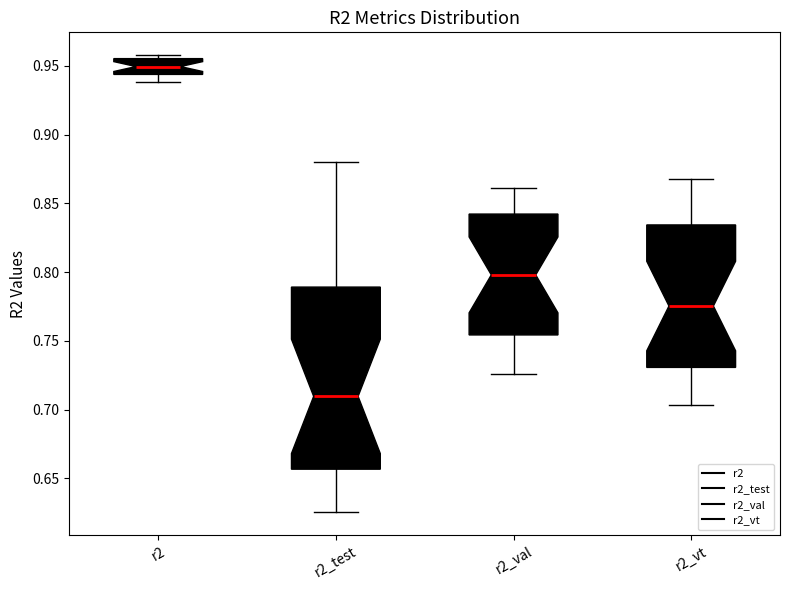

Reading left to right, read every box against the y-axis: the position of its median line, the range the box covers, and the ends of its whiskers. The values are not printed on the chart, so give them approximately, as read against the axis.

r2: median 0.950, box 0.945 to 0.955, whiskers 0.940 to 0.960
r2_test: median 0.710, box 0.655 to 0.790, whiskers 0.625 to 0.880
r2_val: median 0.800, box 0.755 to 0.840, whiskers 0.725 to 0.860
r2_vt: median 0.775, box 0.730 to 0.835, whiskers 0.705 to 0.870